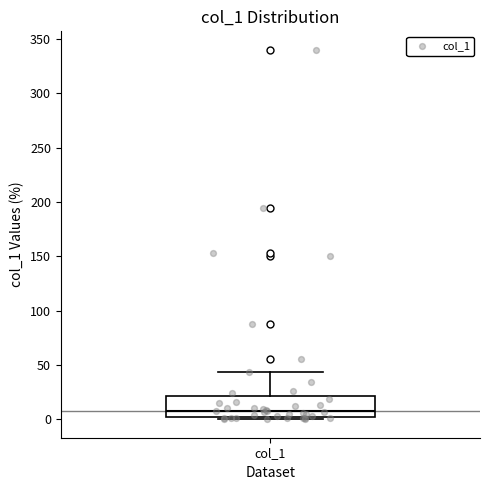

Where does the median line of the box for col_1 sit on the y-axis? The values are not printed on the chart, so give them approximately, as read against the axis.

10